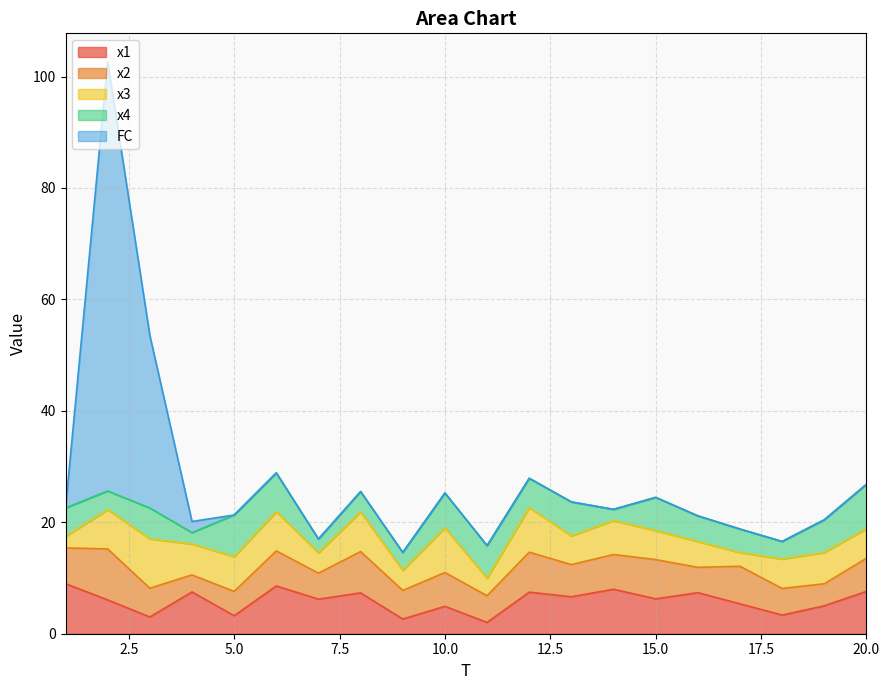

How many series are shown in this chart?

5